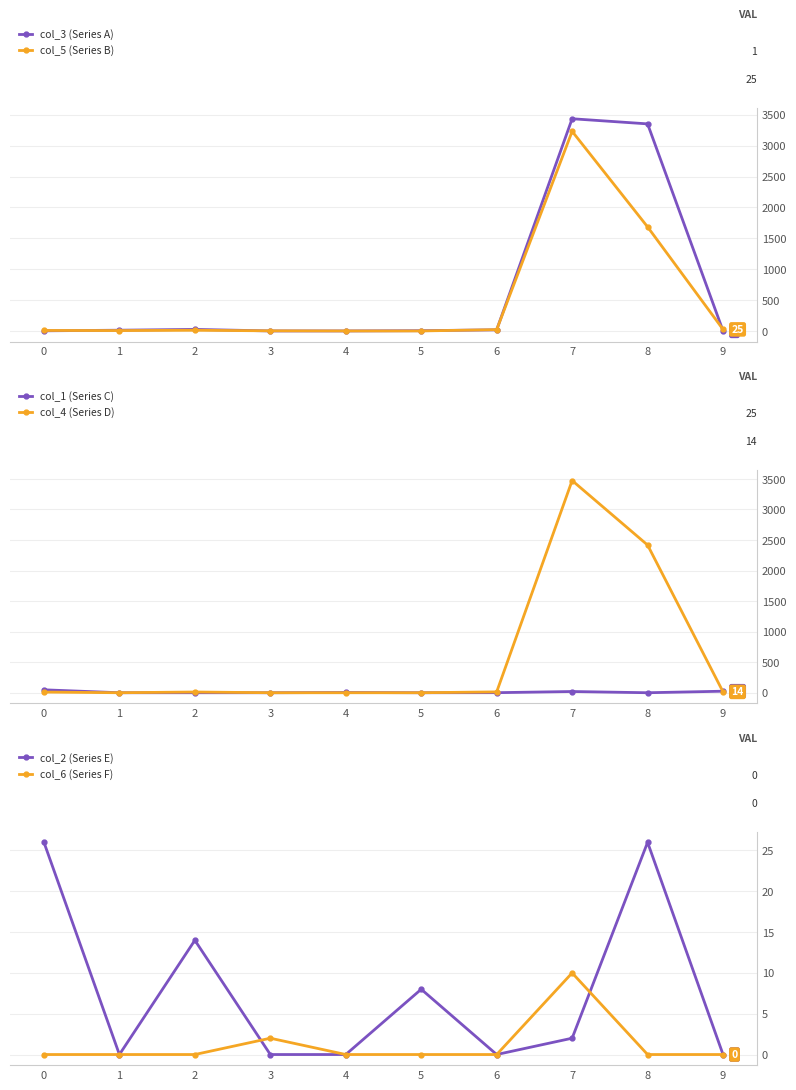

What is the value of the col_2 (Series E) point at the 9th from the left?

26